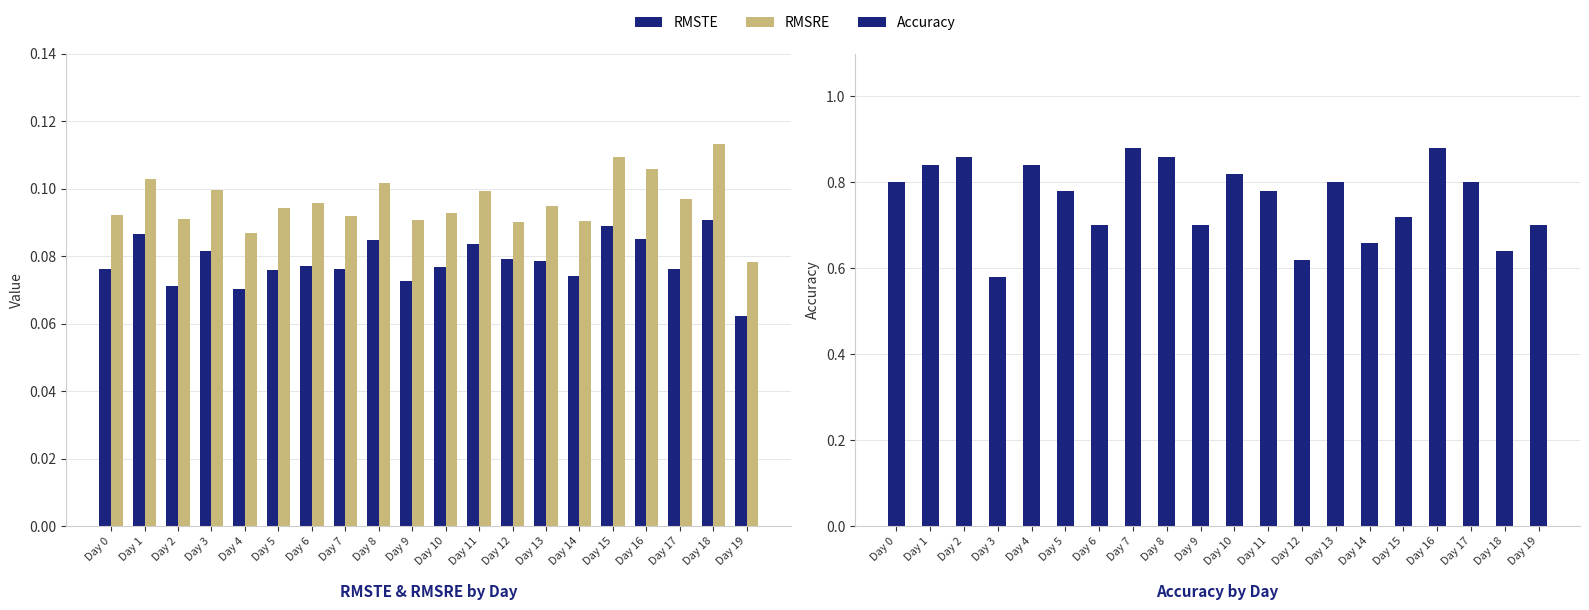

How many data points does each series have?

20